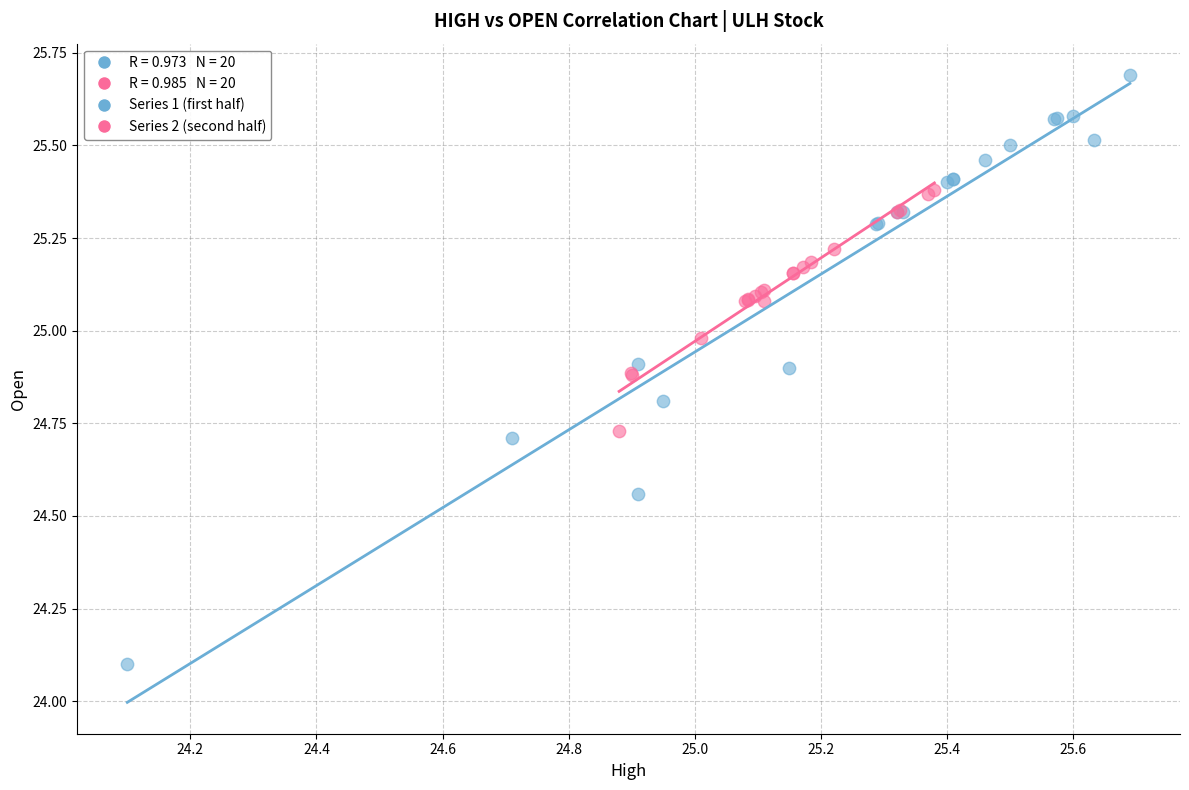

Which series contains the highest Y value?

Series 1 (first half)